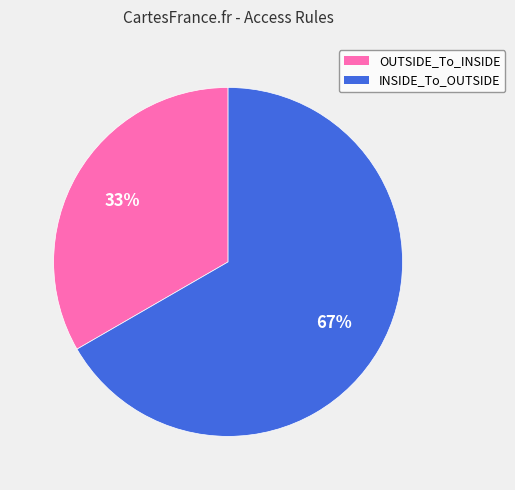

To the nearest percent, what is the average slice percentage?

50%